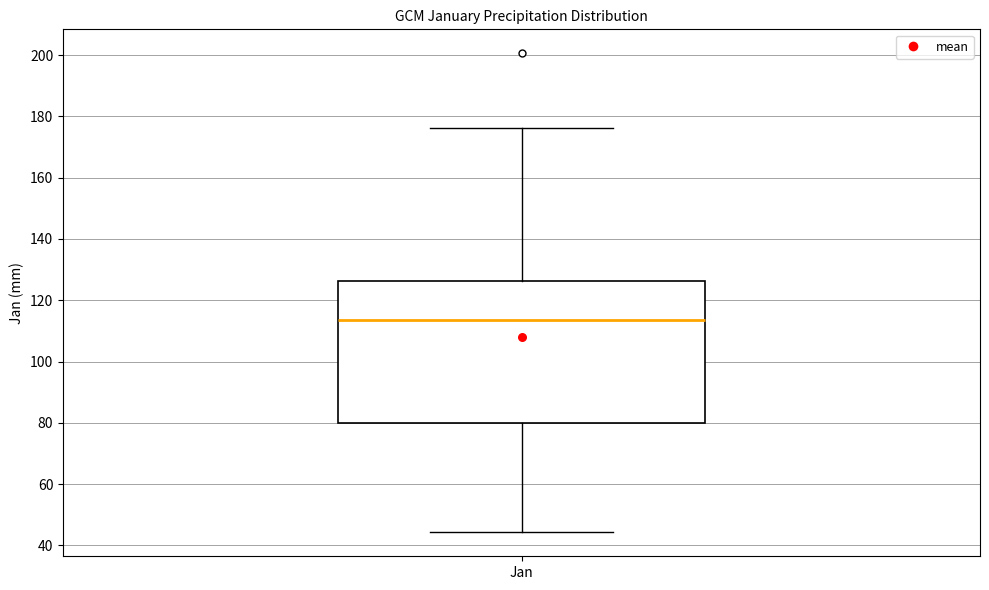

Transcribe this box plot: give where the median line is, the range the box spans, and where the two whiskers end, as read against the y-axis. The values are not printed on the chart, so give them approximately, as read against the axis.

median 114, box 80 to 126, whiskers 44 to 176